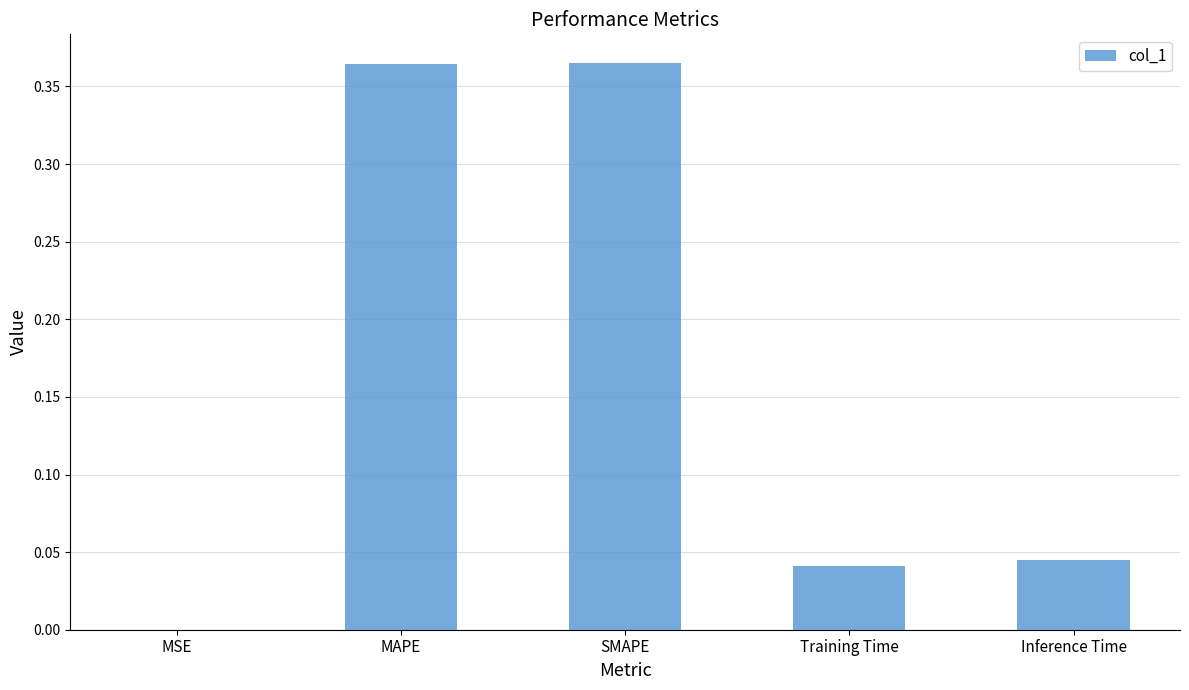

Which has a higher value, MAPE or Training Time?

MAPE